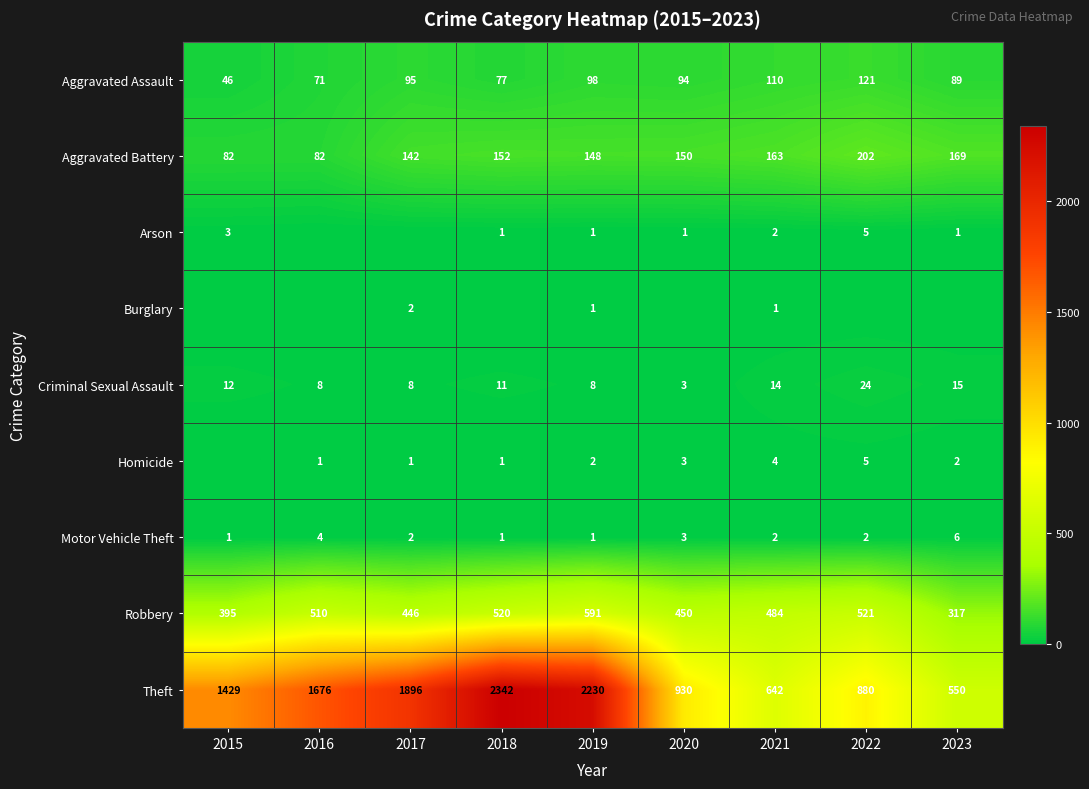

At which label does Motor Vehicle Theft first exceed 2?

2016